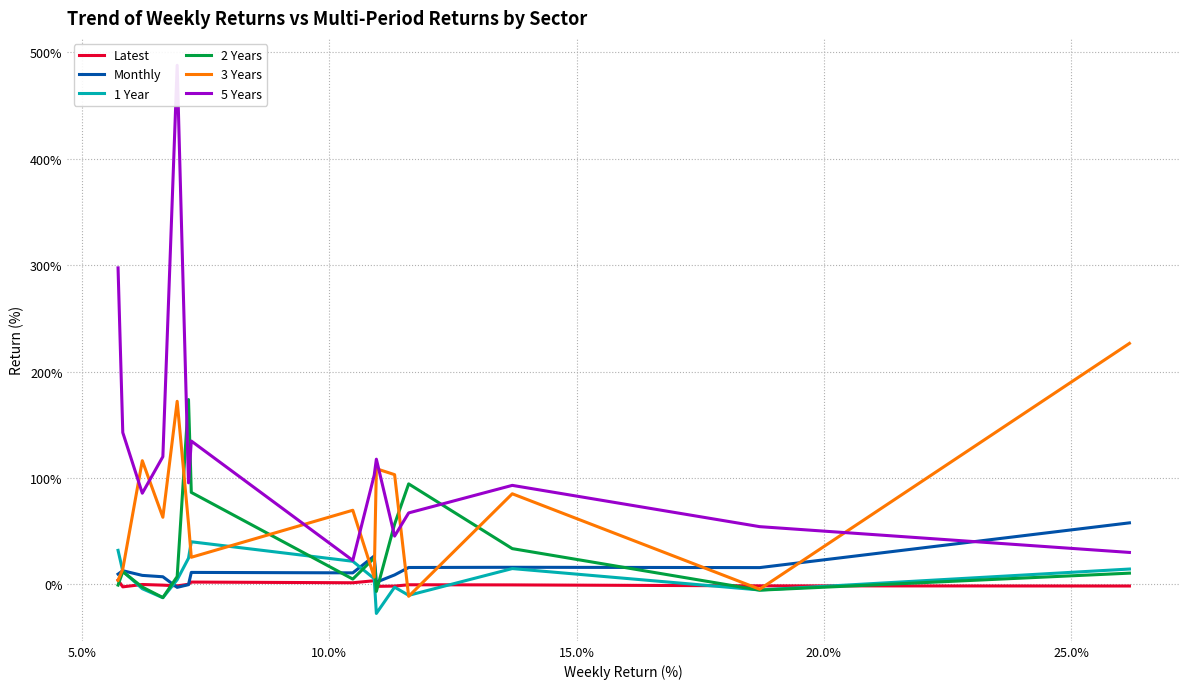

What is the highest value of the 1 Year series?

40.1